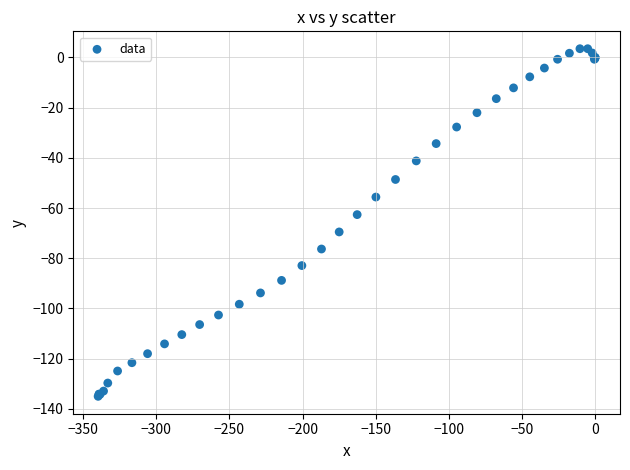

What Y value in the scatter plot is closest to -65?

-62.6